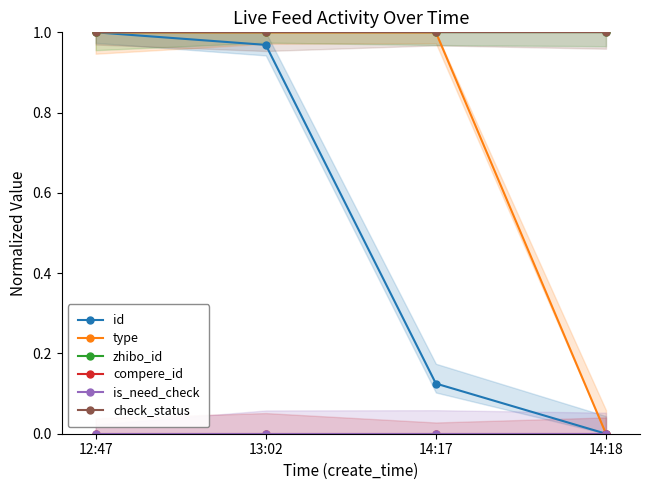

Which series has the largest total across all categories?

zhibo_id